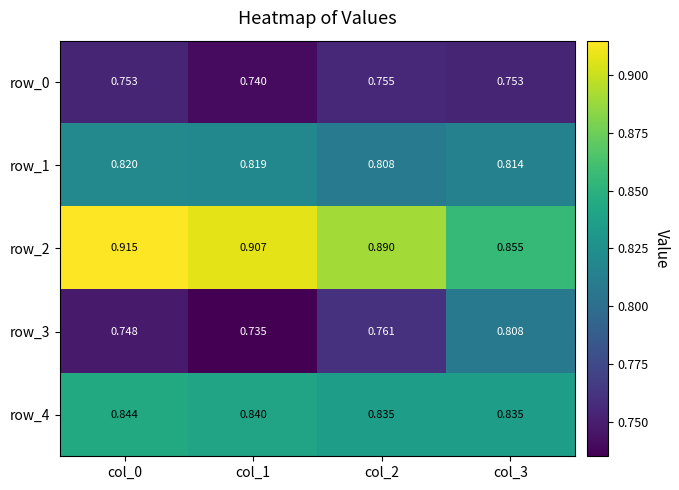

Which category has the highest value in the row_4 series?

col_0